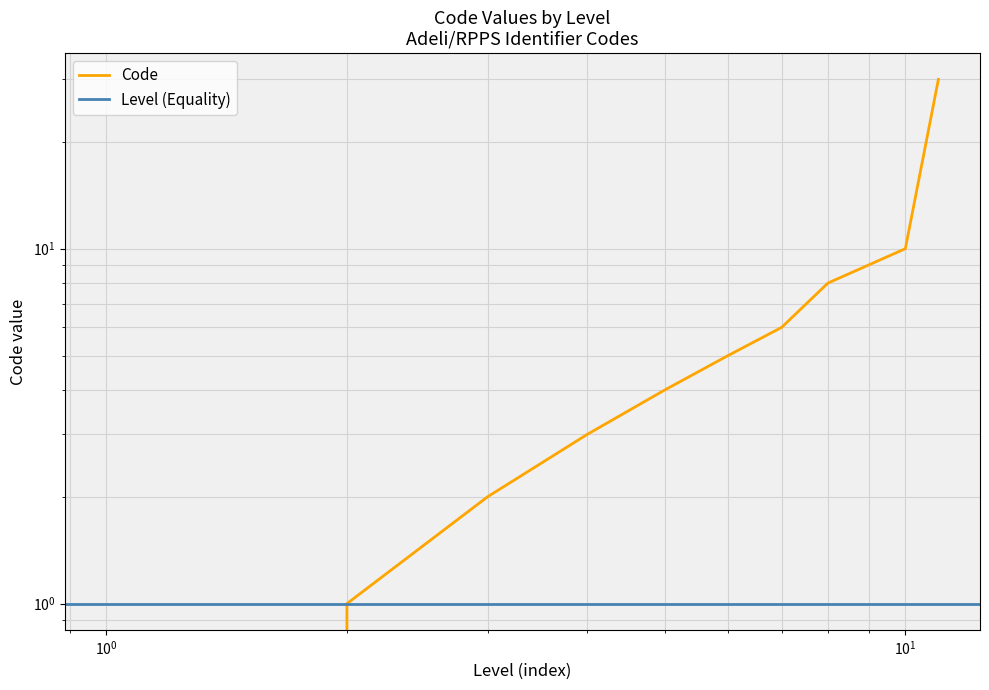

Reading left to right, extract all data points from this chart.

0	1	2	3	4	5	6	8	9	10	30